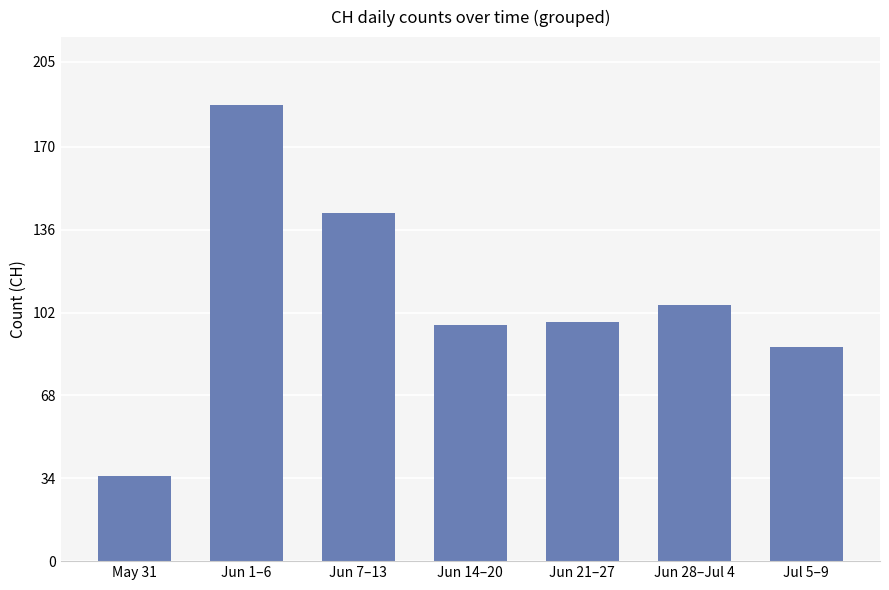

What is the sum of all values?

753